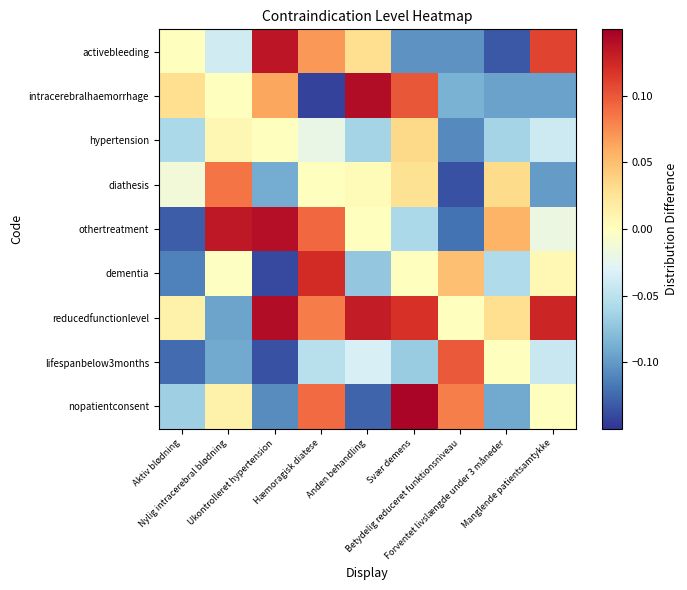

Reading right to left, transcribe all the data shown in this chart.

activebleeding: Manglende patientsamtykke=0.1	Forventet livslængde under 3 måneder=-0.1	Betydelig reduceret funktionsniveau=-0.1	Svær demens=-0.1	Anden behandling=0.0	Hæmoragisk diatese=0.1	Ukontrolleret hypertension=0.1	Nylig intracerebral blødning=-0.0	Aktiv blødning=0.0
intracerebralhaemorrhage: Manglende patientsamtykke=-0.1	Forventet livslængde under 3 måneder=-0.1	Betydelig reduceret funktionsniveau=-0.1	Svær demens=0.1	Anden behandling=0.1	Hæmoragisk diatese=-0.1	Ukontrolleret hypertension=0.1	Nylig intracerebral blødning=0.0	Aktiv blødning=0.0
hypertension: Manglende patientsamtykke=-0.0	Forventet livslængde under 3 måneder=-0.1	Betydelig reduceret funktionsniveau=-0.1	Svær demens=0.0	Anden behandling=-0.1	Hæmoragisk diatese=-0.0	Ukontrolleret hypertension=0.0	Nylig intracerebral blødning=0.0	Aktiv blødning=-0.1
diathesis: Manglende patientsamtykke=-0.1	Forventet livslængde under 3 måneder=0.0	Betydelig reduceret funktionsniveau=-0.1	Svær demens=0.0	Anden behandling=0.0	Hæmoragisk diatese=0.0	Ukontrolleret hypertension=-0.1	Nylig intracerebral blødning=0.1	Aktiv blødning=-0.0
othertreatment: Manglende patientsamtykke=-0.0	Forventet livslængde under 3 måneder=0.1	Betydelig reduceret funktionsniveau=-0.1	Svær demens=-0.1	Anden behandling=0.0	Hæmoragisk diatese=0.1	Ukontrolleret hypertension=0.1	Nylig intracerebral blødning=0.1	Aktiv blødning=-0.1
dementia: Manglende patientsamtykke=0.0	Forventet livslængde under 3 måneder=-0.1	Betydelig reduceret funktionsniveau=0.0	Svær demens=0.0	Anden behandling=-0.1	Hæmoragisk diatese=0.1	Ukontrolleret hypertension=-0.1	Nylig intracerebral blødning=-0.0	Aktiv blødning=-0.1
reducedfunctionlevel: Manglende patientsamtykke=0.1	Forventet livslængde under 3 måneder=0.0	Betydelig reduceret funktionsniveau=0.0	Svær demens=0.1	Anden behandling=0.1	Hæmoragisk diatese=0.1	Ukontrolleret hypertension=0.1	Nylig intracerebral blødning=-0.1	Aktiv blødning=0.0
lifespanbelow3months: Manglende patientsamtykke=-0.0	Forventet livslængde under 3 måneder=0.0	Betydelig reduceret funktionsniveau=0.1	Svær demens=-0.1	Anden behandling=-0.0	Hæmoragisk diatese=-0.1	Ukontrolleret hypertension=-0.1	Nylig intracerebral blødning=-0.1	Aktiv blødning=-0.1
nopatientconsent: Manglende patientsamtykke=0.0	Forventet livslængde under 3 måneder=-0.1	Betydelig reduceret funktionsniveau=0.1	Svær demens=0.1	Anden behandling=-0.1	Hæmoragisk diatese=0.1	Ukontrolleret hypertension=-0.1	Nylig intracerebral blødning=0.0	Aktiv blødning=-0.1